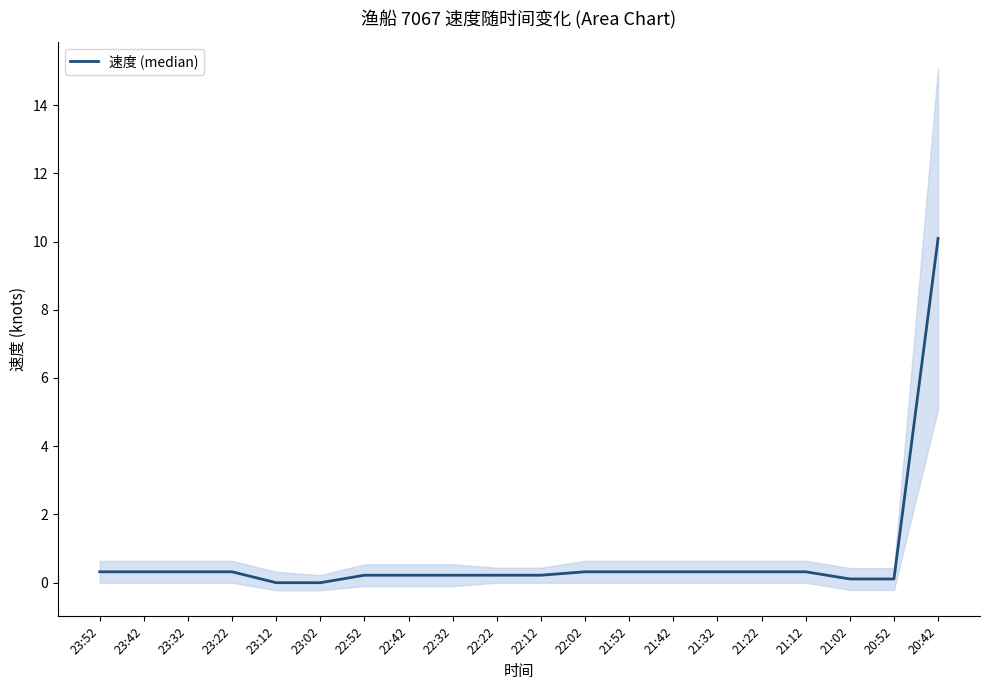

Does the chart have visible grid lines?

No